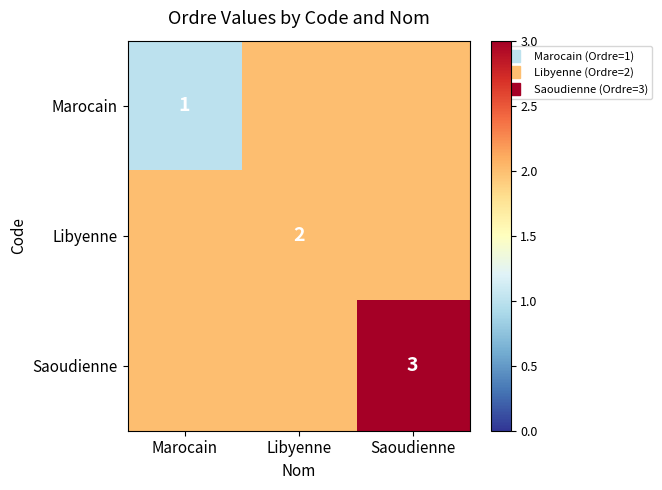

True or false: Marocain has a value of 1 at Marocain.

True